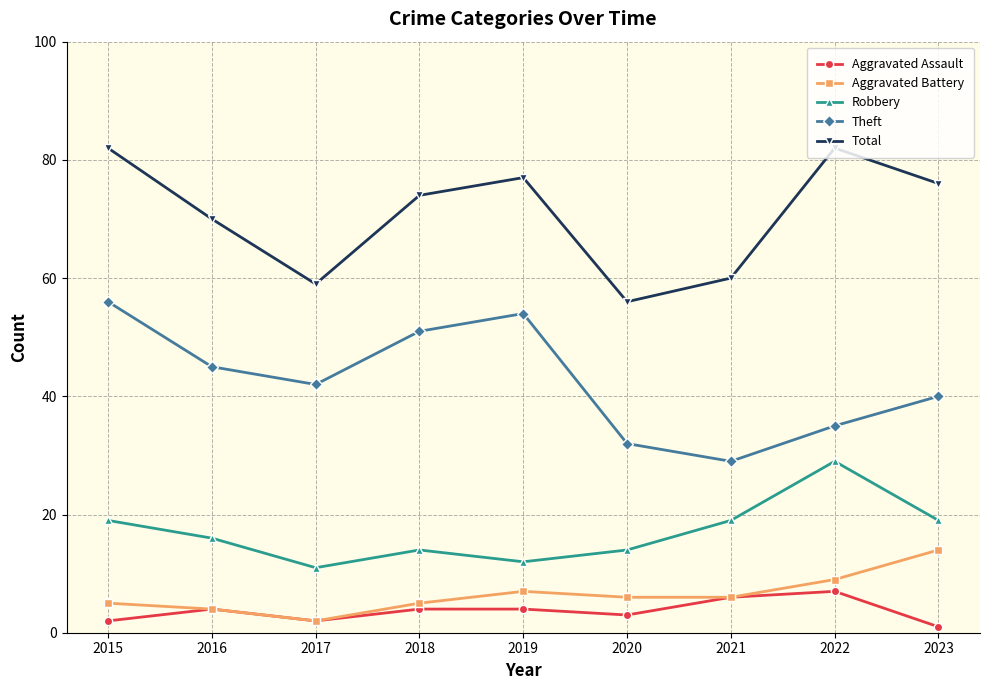

Is it true that Theft equals 56 at 2015?

True